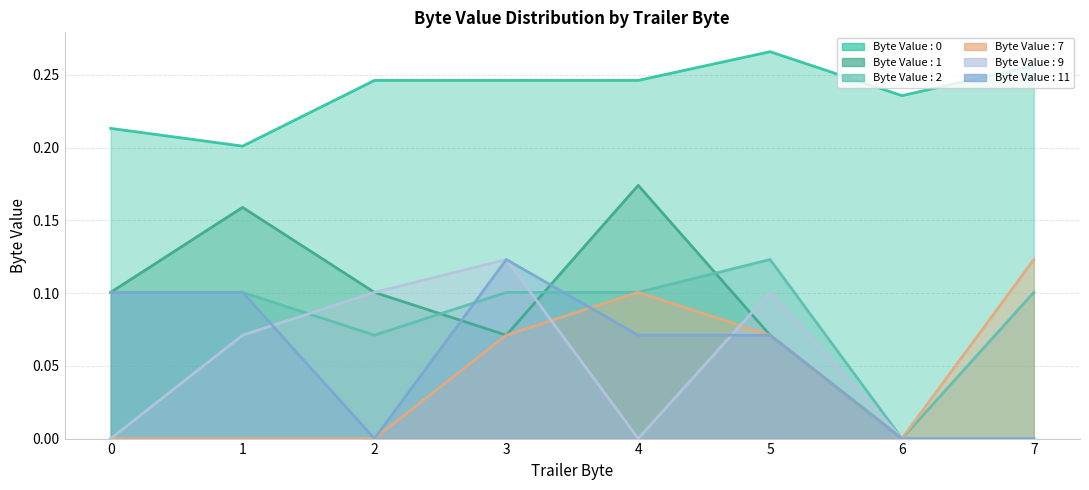

The value of Byte Value : 0 at 1 is 0.3. True or false?

False